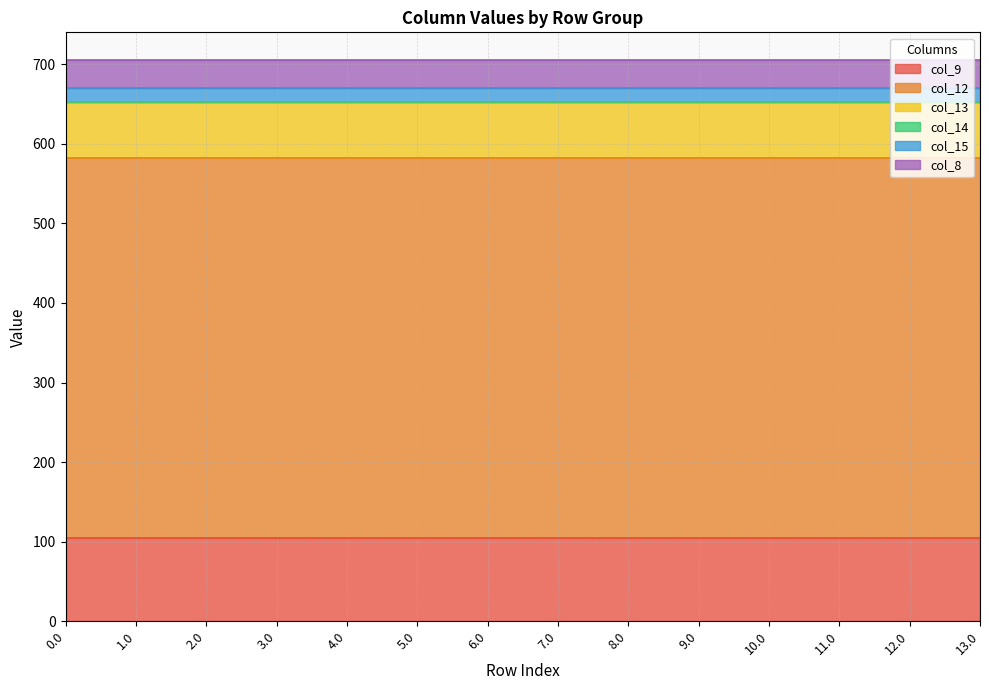

True or false: col_12 has a value of 175.4 at 7.0.

False